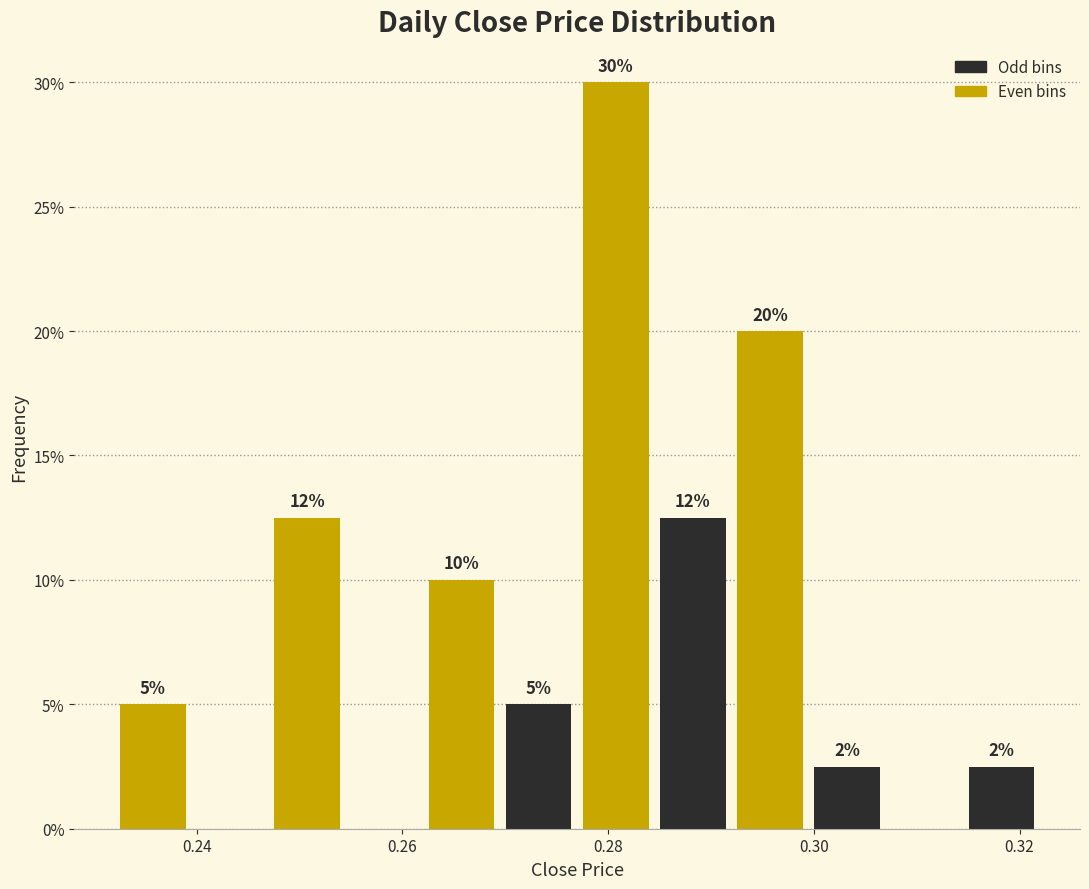

Around what value on the x-axis is the tallest bar? Give the approximate position of its centre, as read against the axis.

0.280